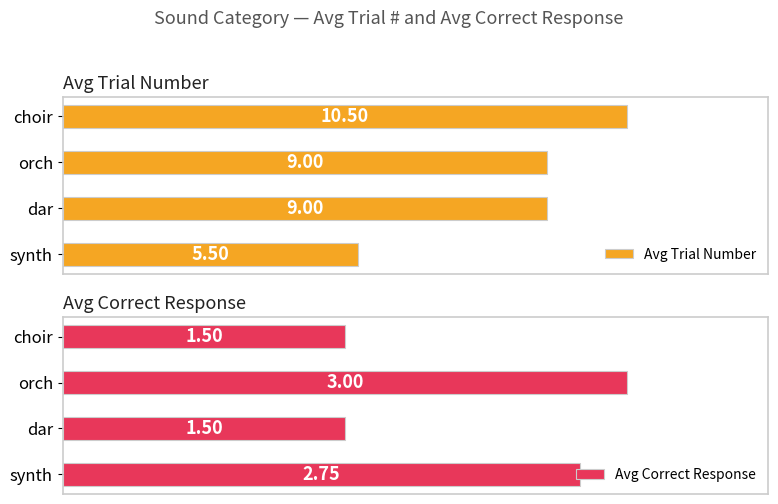

At which category is the sum across all series the highest?

choir